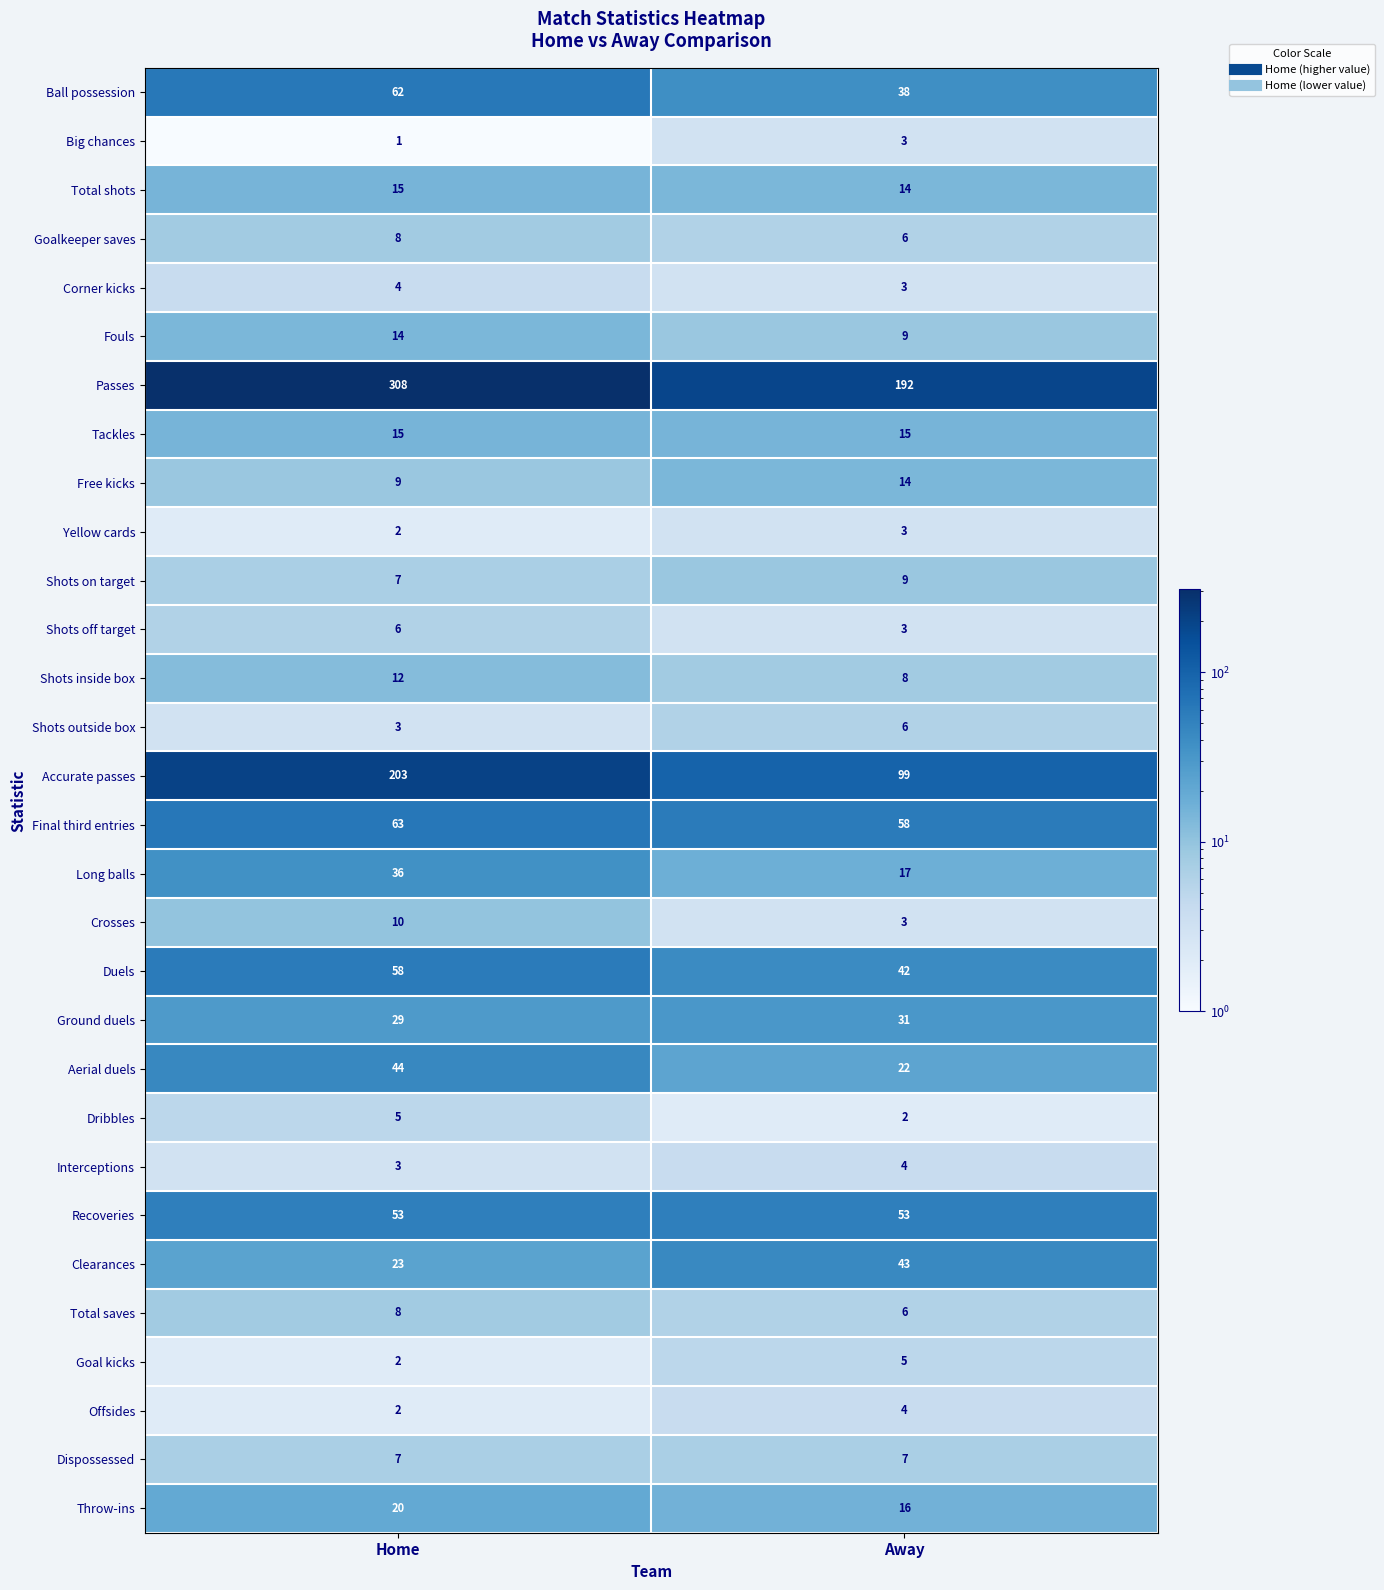

Is it true that Clearances equals 23 at Home?

True